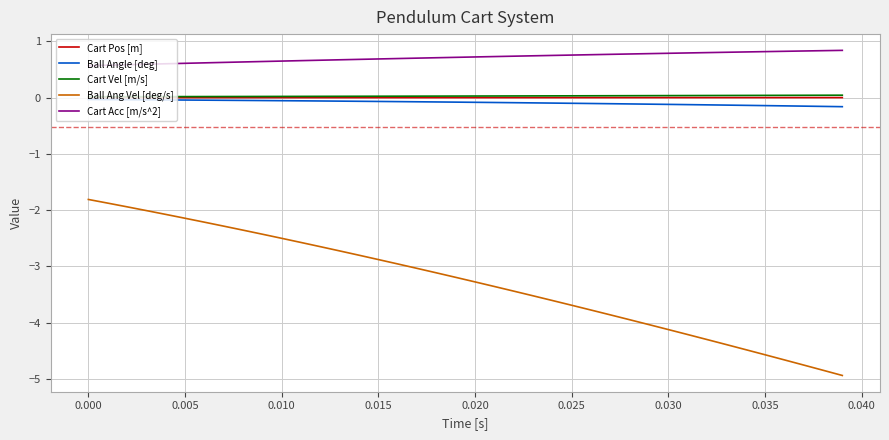

Which series has the largest total across all categories?

Cart Acc [m/s^2]